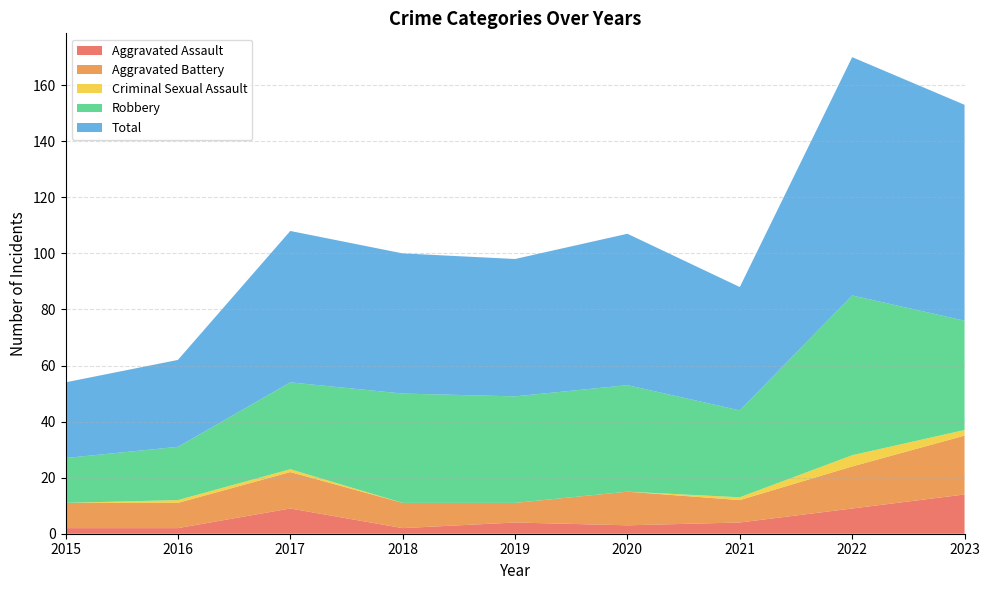

What is the spread (max minus min) of values at 2017?

53